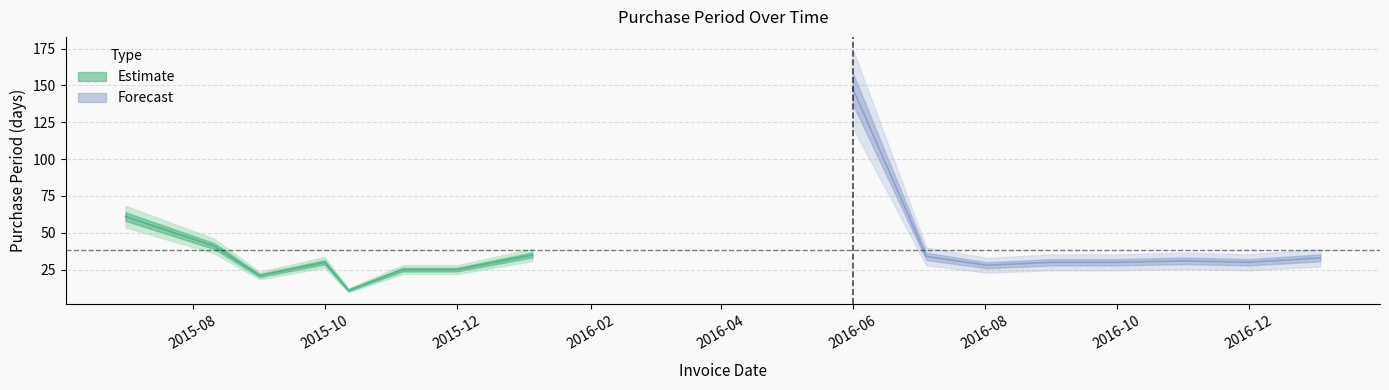

Reading left to right, transcribe all the data shown in this chart.

2015-07-01=61	2015-08-11=41	2015-09-01=21	2015-10-01=30	2015-10-12=11	2015-11-06=25	2015-12-01=25	2016-01-05=35	2016-06-01=148	2016-07-05=34	2016-08-02=28	2016-09-01=30	2016-10-01=30	2016-11-01=31	2016-12-01=30	2017-01-03=33